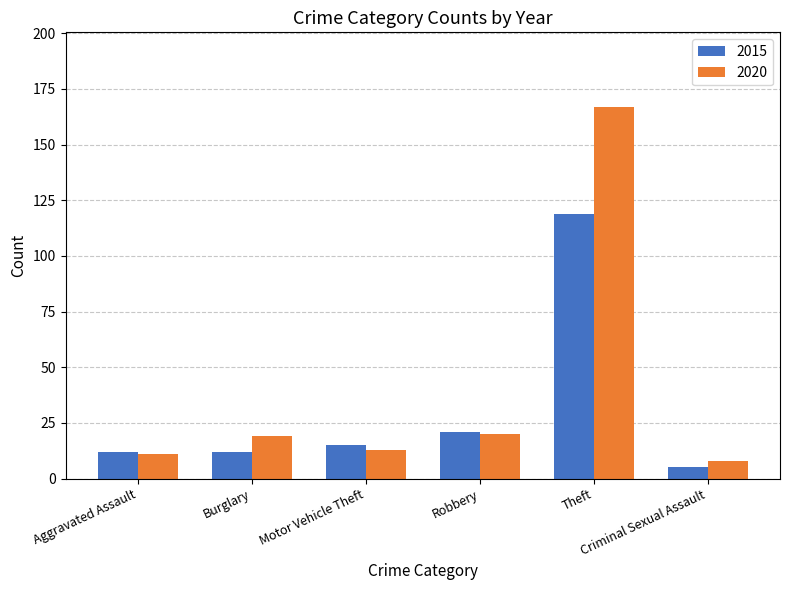

List the series in order of their peak value, lowest first.

2015, 2020